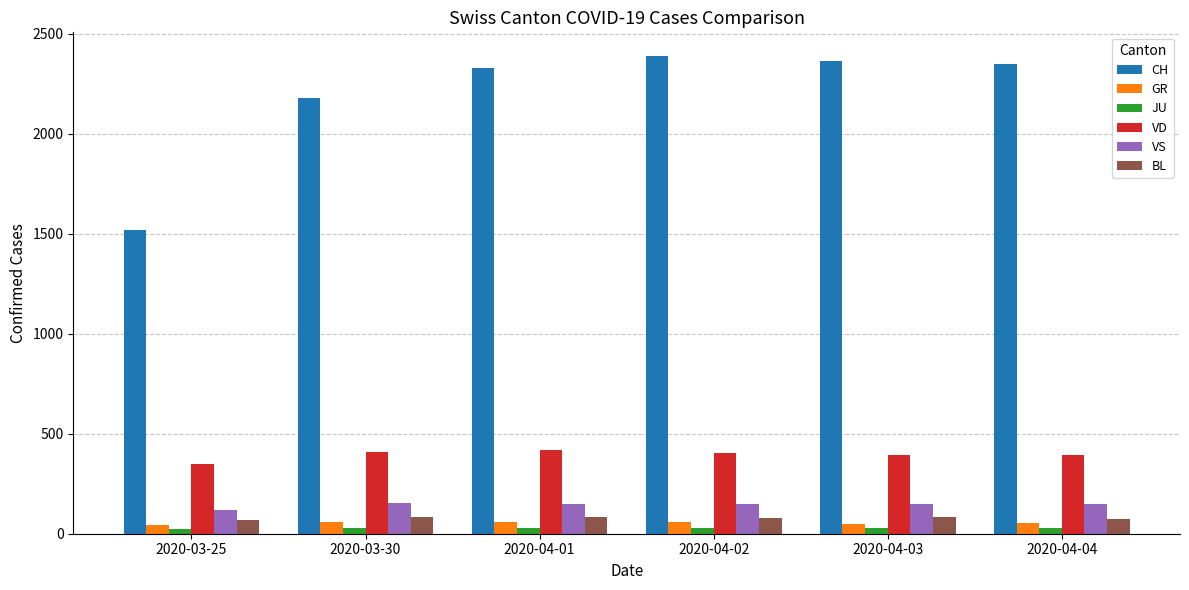

At how many categories does at least one series exceed 1708?

5